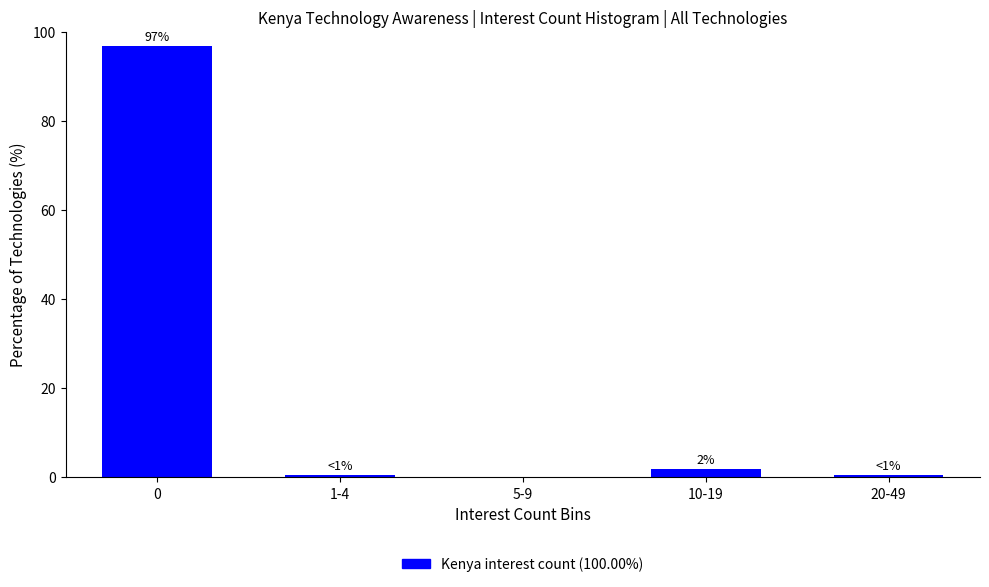

Reading right to left, what are all the values shown in this chart?

20-49=0.6	10-19=1.9	5-9=0.0	1-4=0.6	0=96.9